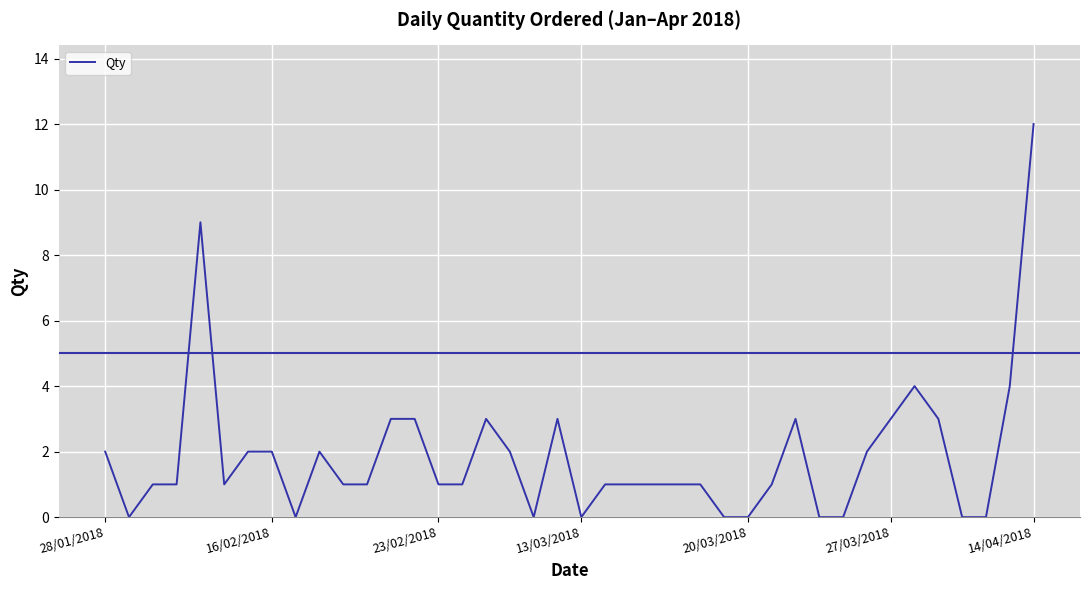

What is the difference between the maximum and minimum values?

12